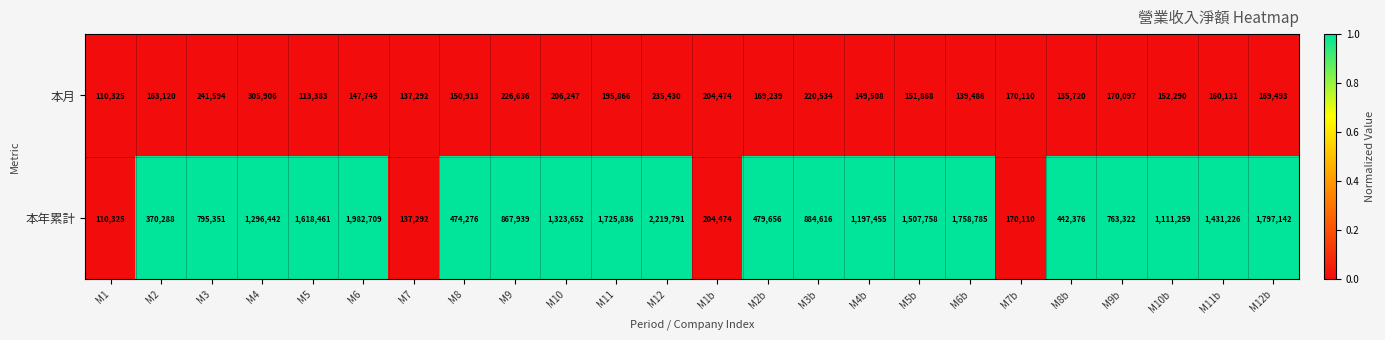

What is the sum of the 本月 values at M6b and M1b?

343960